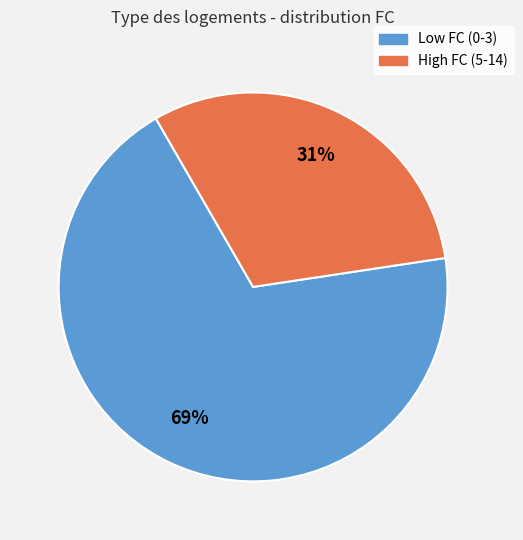

To the nearest percent, what is the difference between the largest and smallest slice percentages?

38%